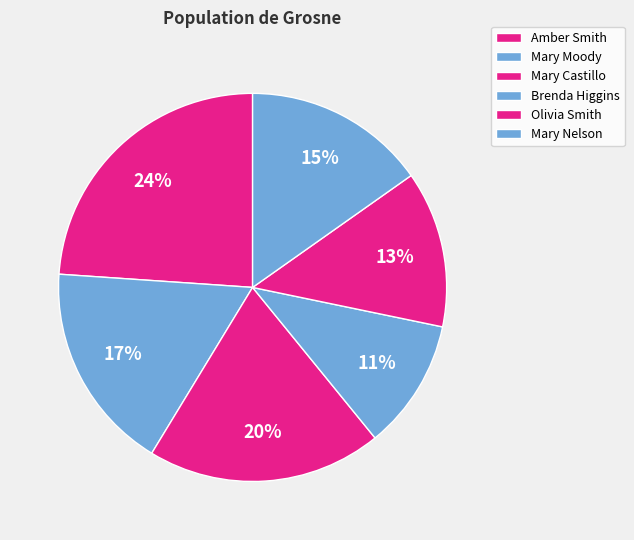

Rank the categories by value from highest to lowest.

Amber Smith, Mary Castillo, Mary Moody, Mary Nelson, Olivia Smith, Brenda Higgins